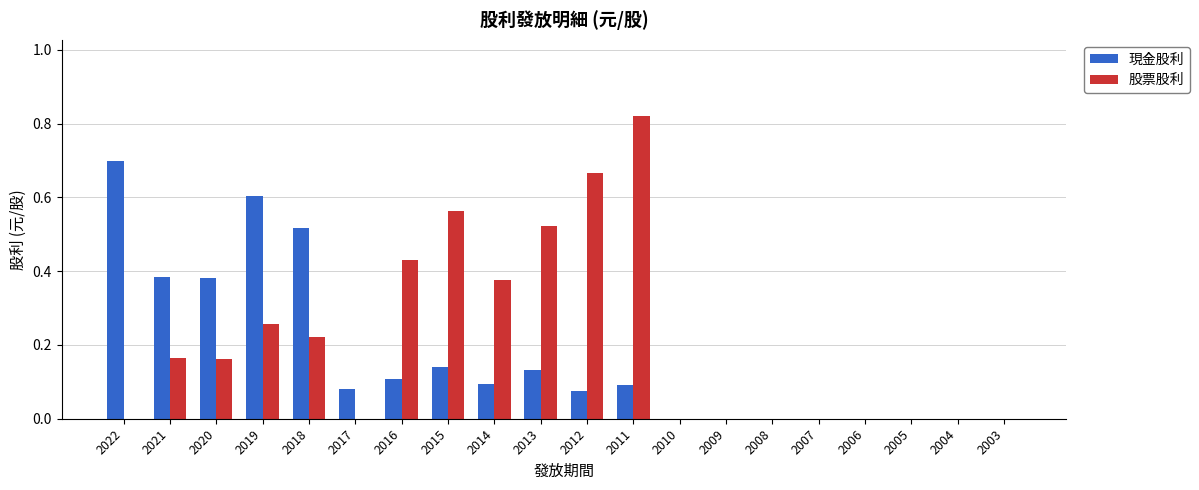

Is it true that 股票股利 equals -0.5 at 2010?

False